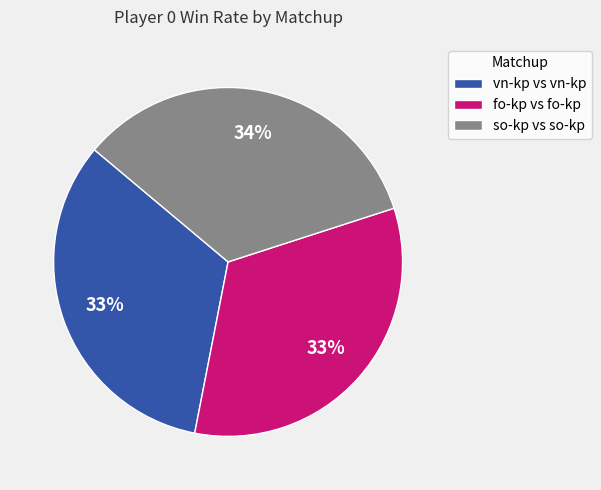

Does vn-kp vs vn-kp represent more than half of the total?

No